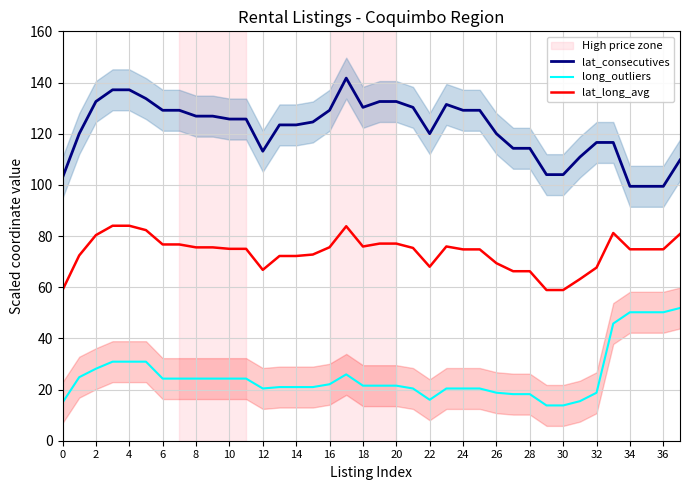

True or false: lat_consecutives and long_outliers intersect in this chart.

False